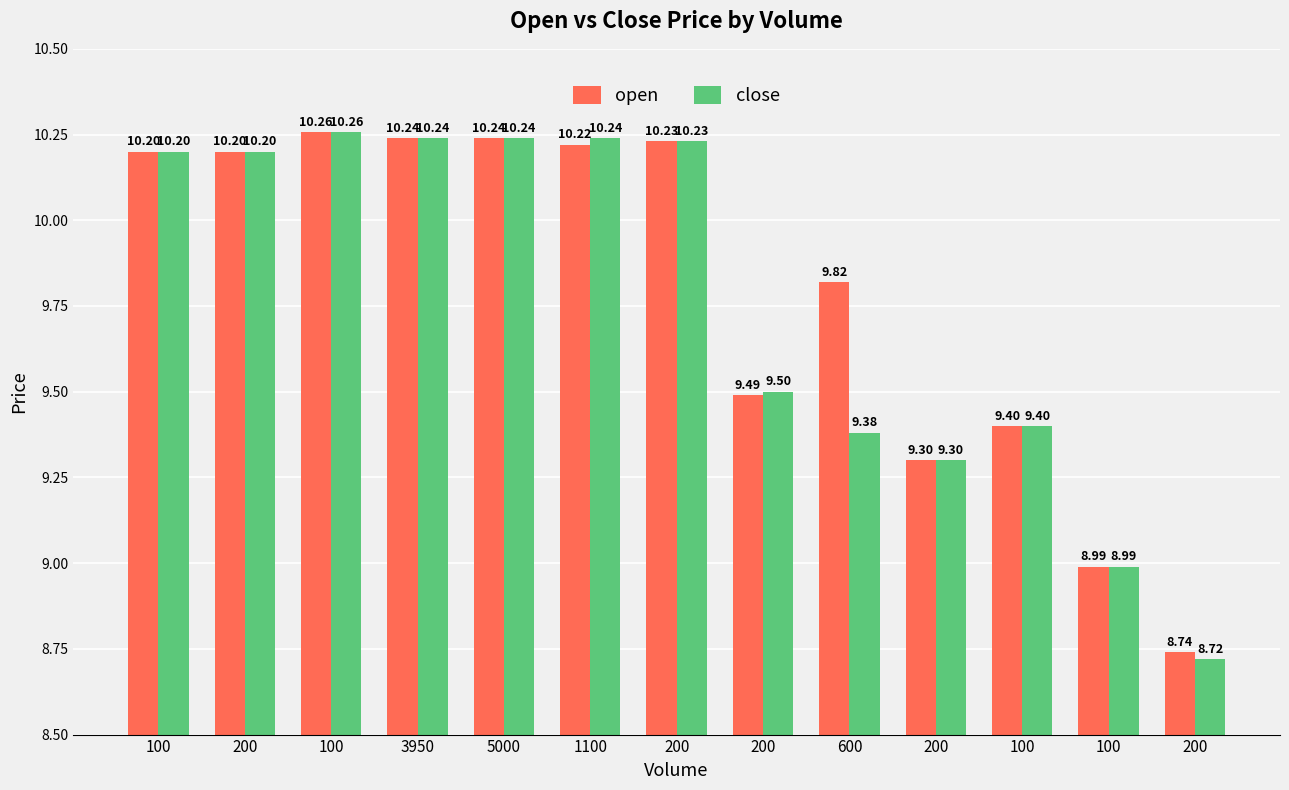

How many values in the open series exceed 10?

7